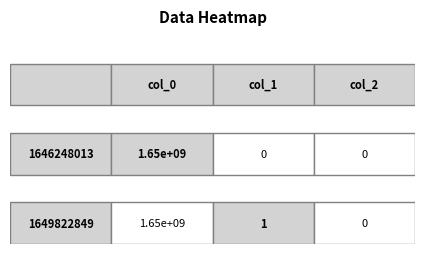

List the labels in order of col_0 value, largest first.

1649822849, 1646248013